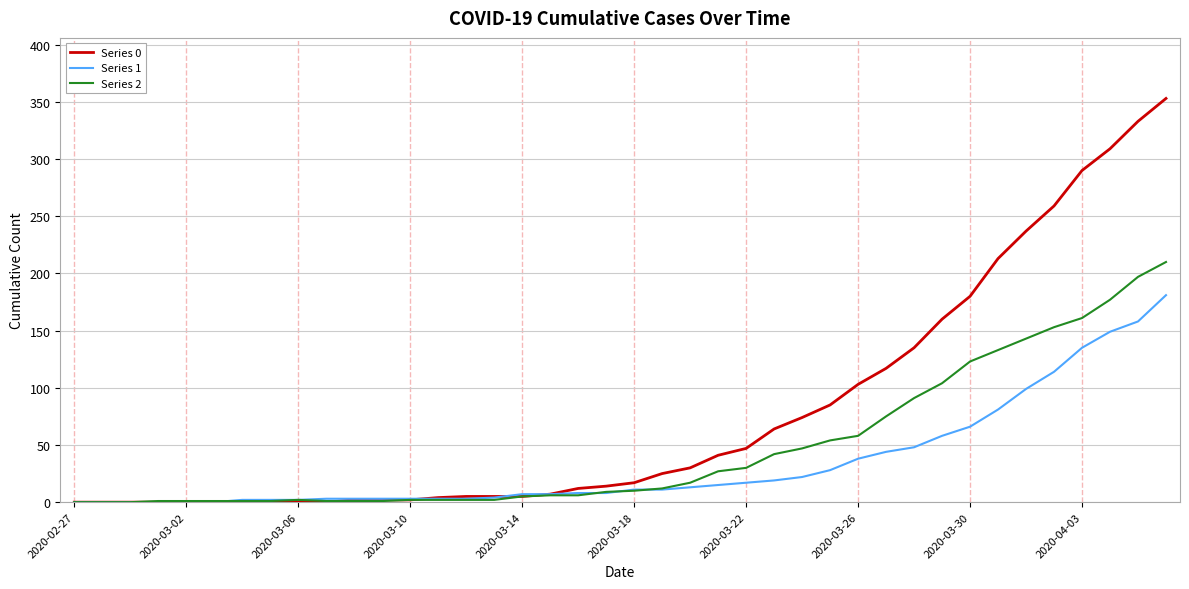

Which series has the largest range (max minus min)?

Series 0